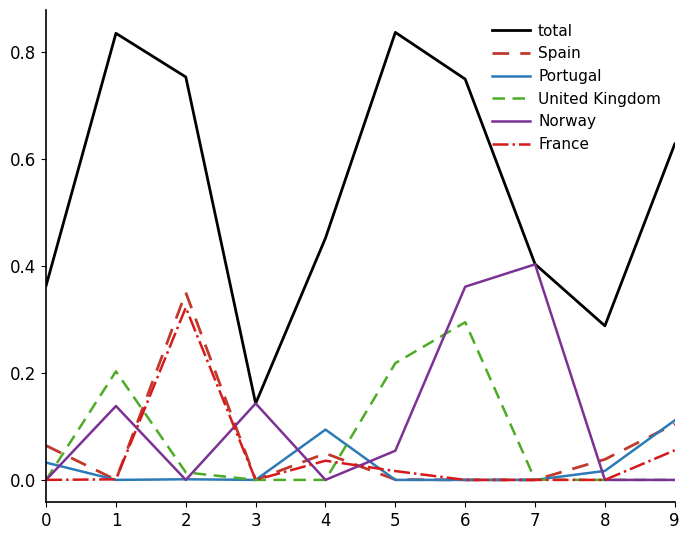

Is the value of United Kingdom at 5 greater than the value of France at 9?

Yes